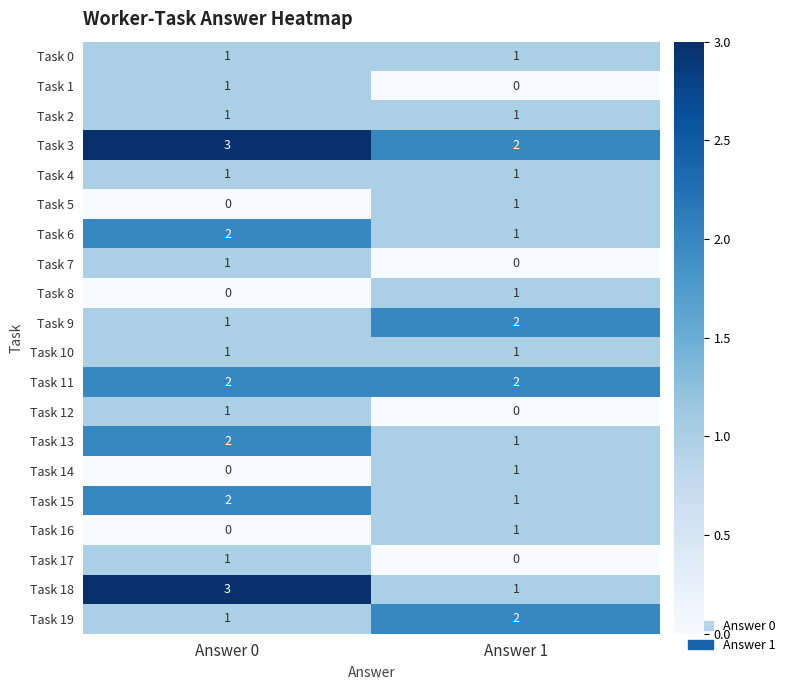

What is the total value across all series at Answer 0?

24